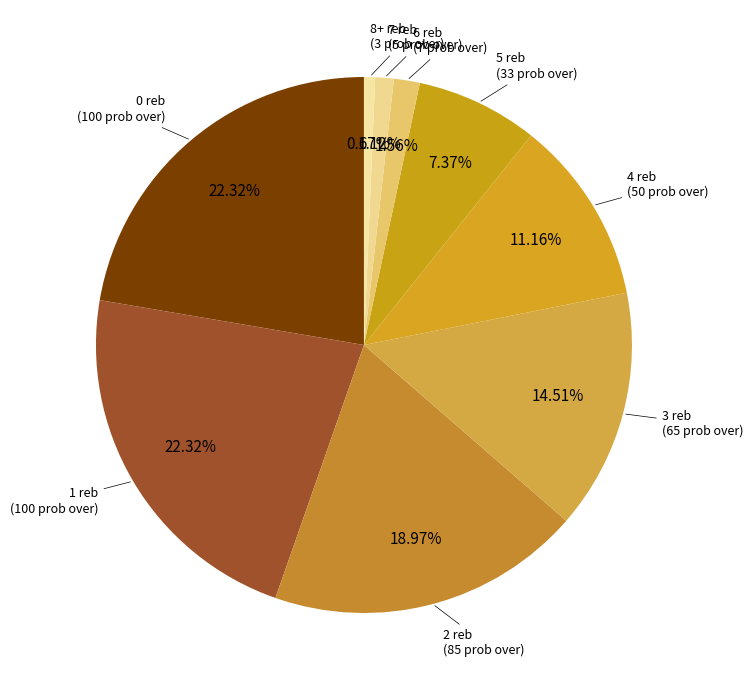

What is the ratio of the value at 1 reb to the value at 4 reb?

2.0